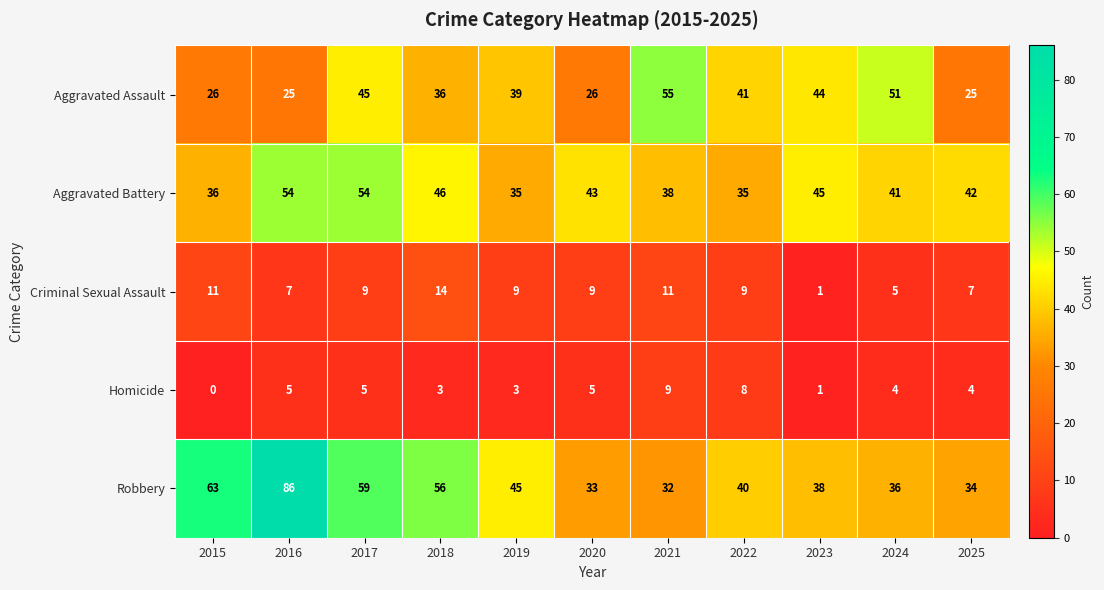

What is the sum of all Criminal Sexual Assault values?

92